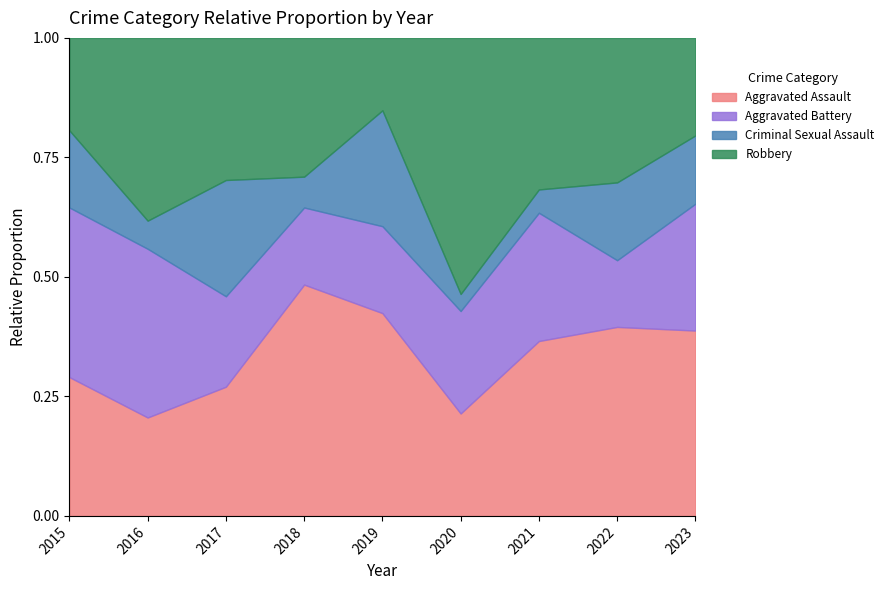

What is the total value across all series at 2017?

1.0